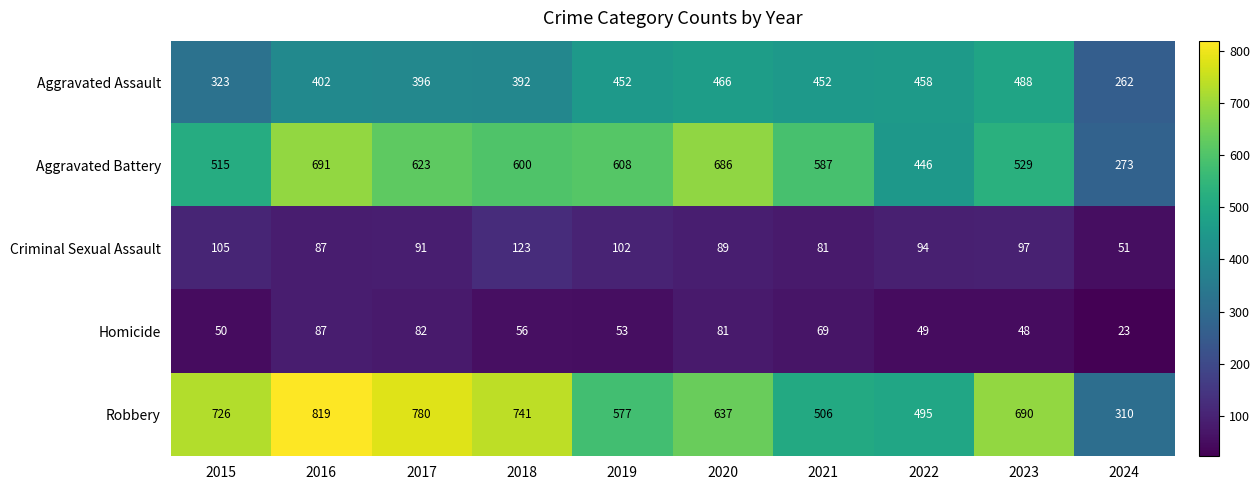

List the series in order of their peak value, lowest first.

Homicide, Criminal Sexual Assault, Aggravated Assault, Aggravated Battery, Robbery